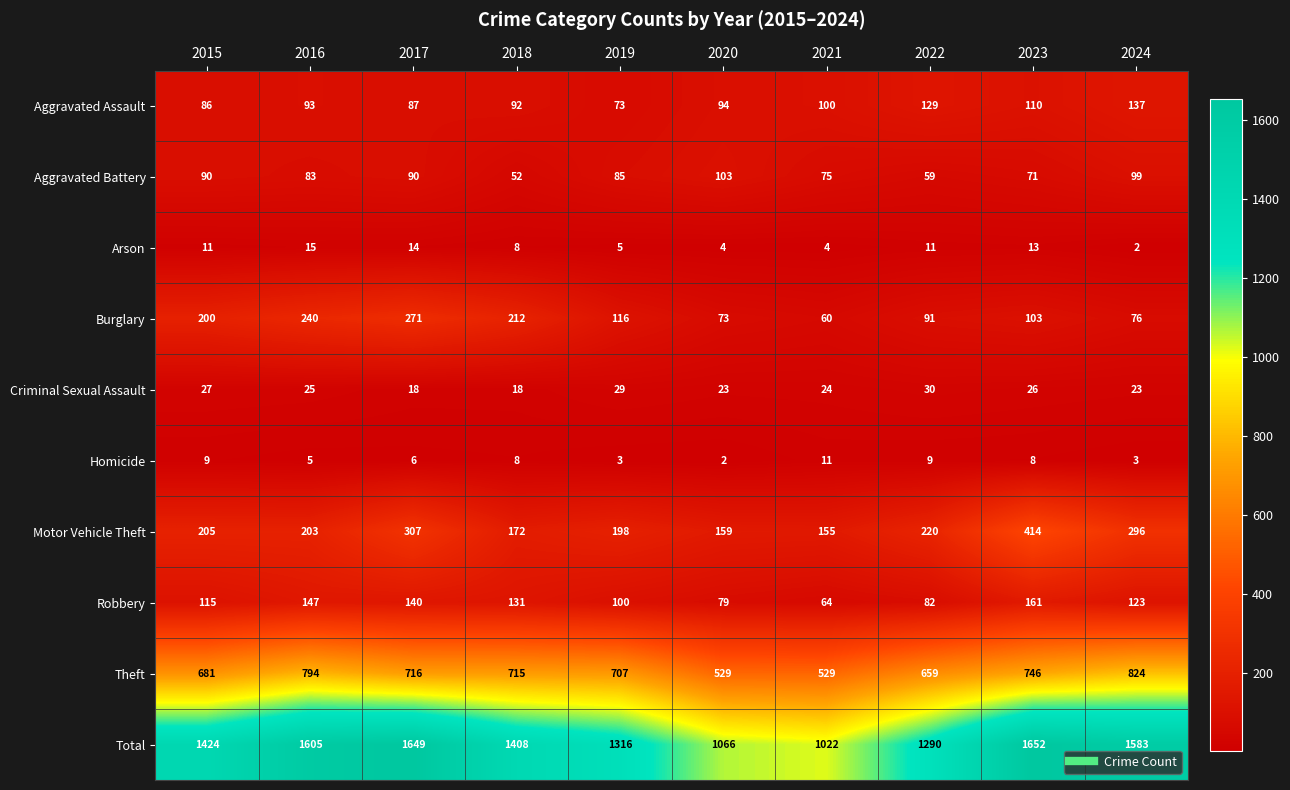

True or false: Aggravated Assault has a value of 87 at 2017.

True